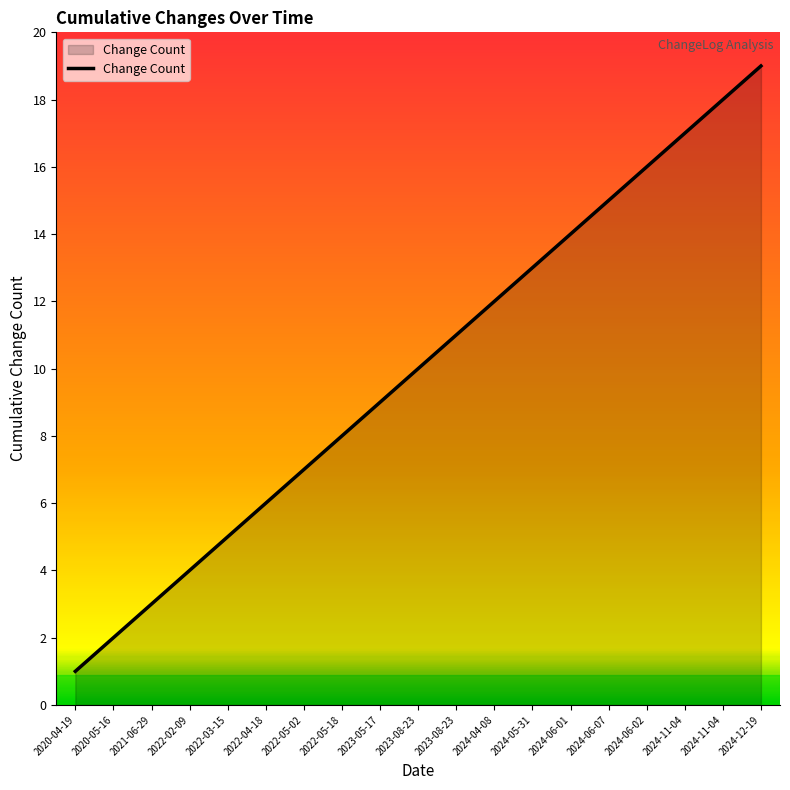

Rank the categories by value from highest to lowest.

2024-12-19, 2024-11-04, 2024-11-04, 2024-06-02, 2024-06-07, 2024-06-01, 2024-05-31, 2024-04-08, 2023-08-23, 2023-08-23, 2023-05-17, 2022-05-18, 2022-05-02, 2022-04-18, 2022-03-15, 2022-02-09, 2021-06-29, 2020-05-16, 2020-04-19